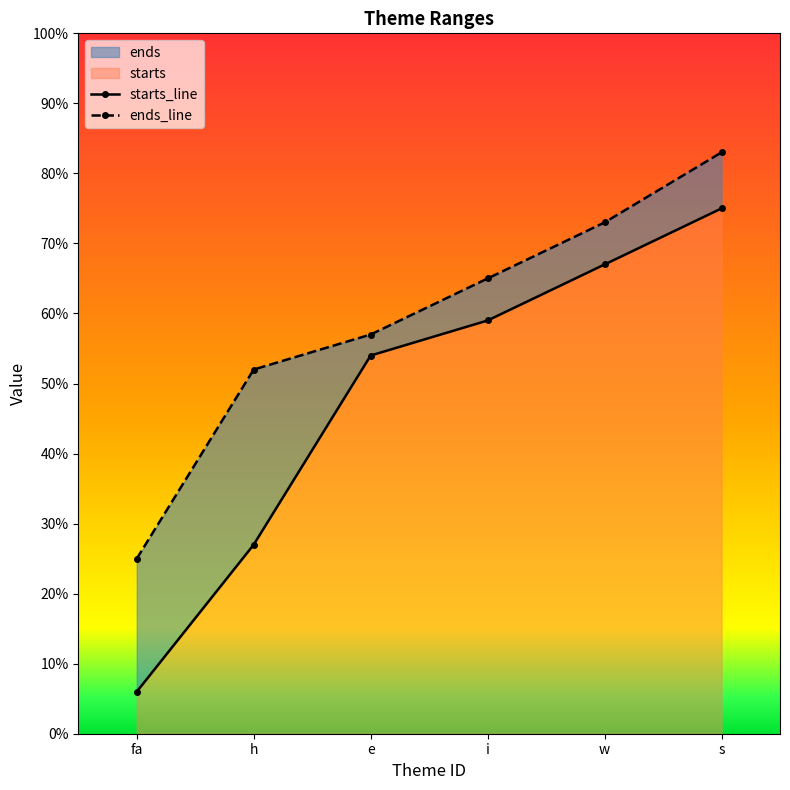

Read the starts_line value at fa, to the nearest 5.

5